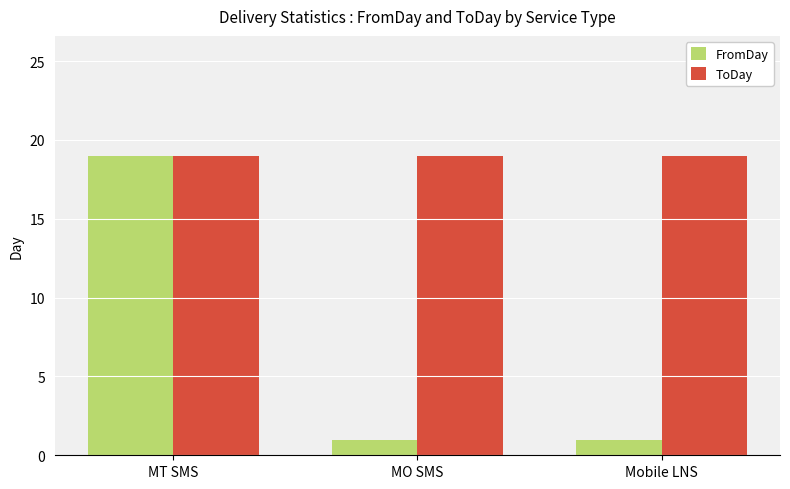

Reading left to right, what are all the values shown in this chart?

FromDay: MT SMS=19	MO SMS=1	Mobile LNS=1
ToDay: MT SMS=19	MO SMS=19	Mobile LNS=19